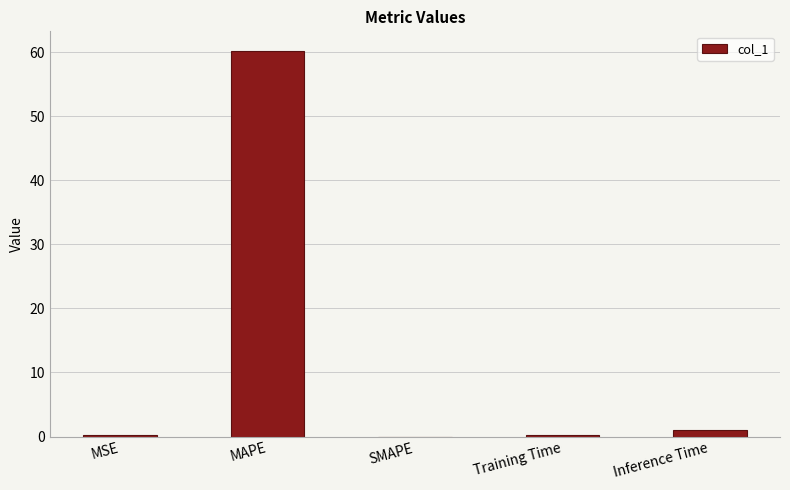

What is the sum of all values?

61.7